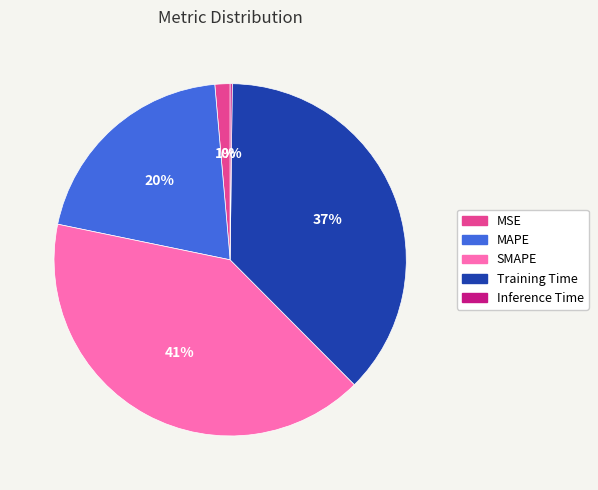

To the nearest percent, what is the difference between the MAPE and Training Time slice percentages?

17%